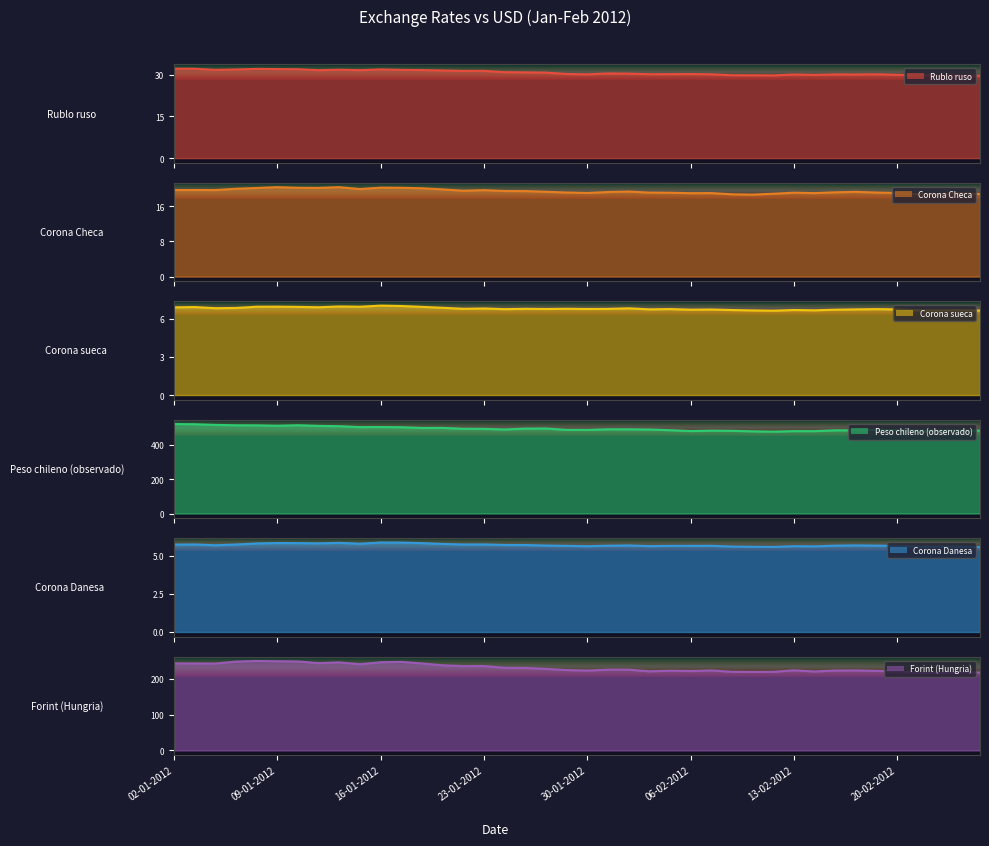

What is the sum of the Peso chileno (observado) values at 24-02-2012 and 07-02-2012?

962.2